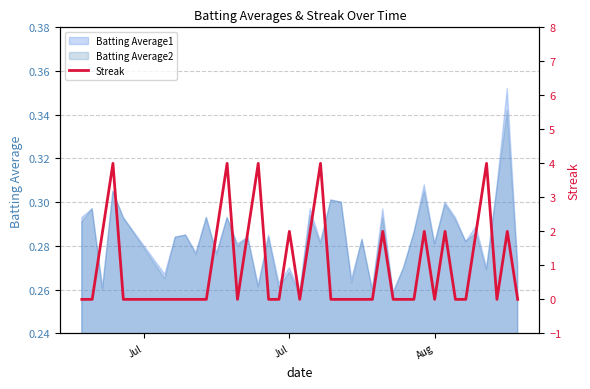

What is the value of the 11th point from the left?

2